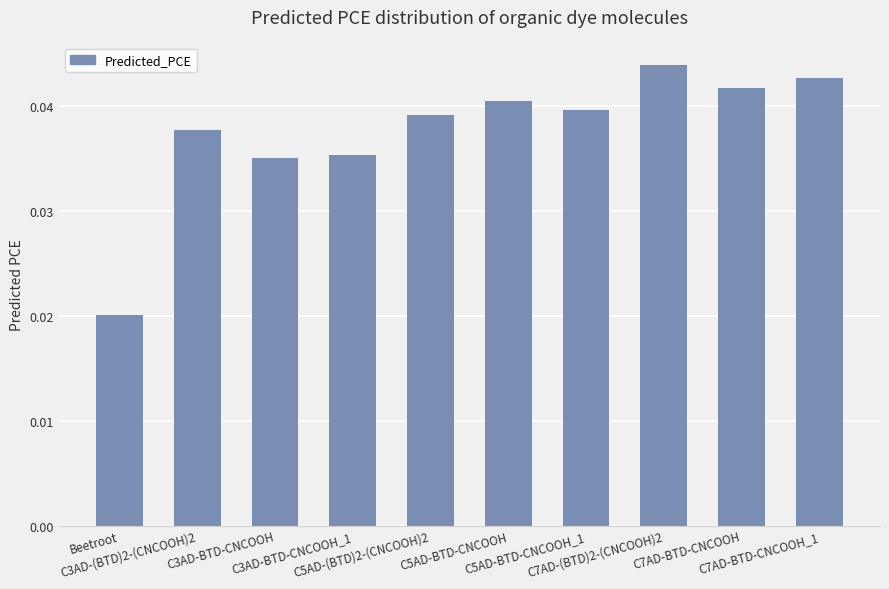

What is the sum of all values?

0.4